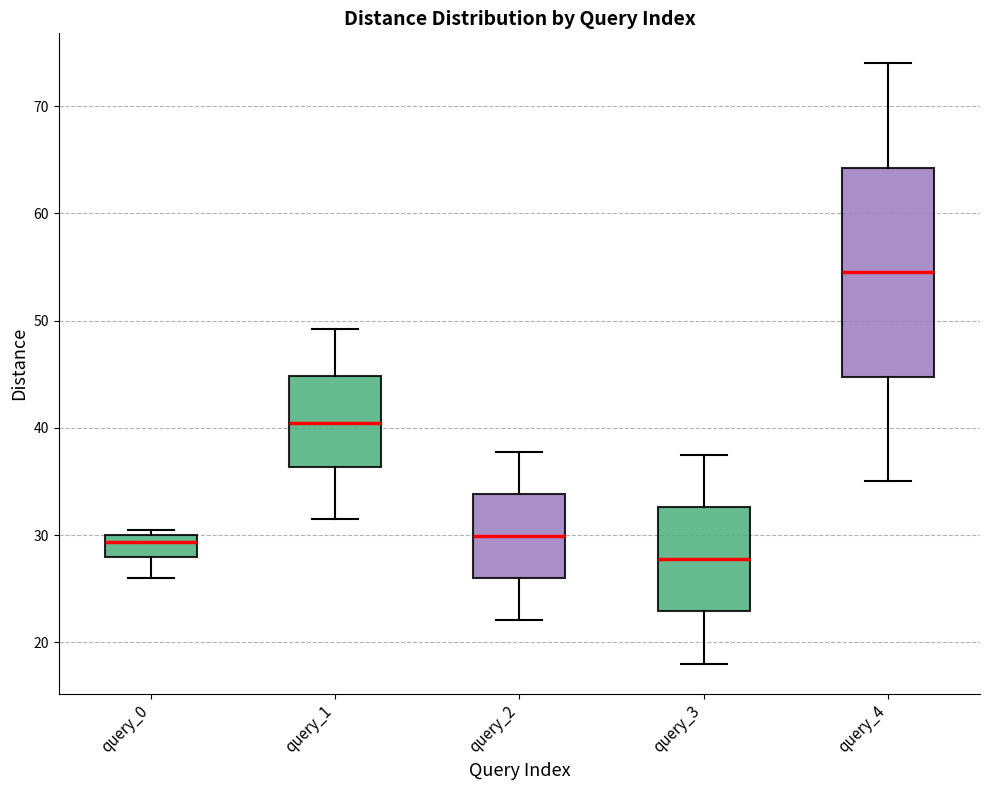

Reading left to right, read every box against the y-axis: the position of its median line, the range the box covers, and the ends of its whiskers. The values are not printed on the chart, so give them approximately, as read against the axis.

query_0: median 29, box 28 to 30, whiskers 26 to 30 (just above the box's upper edge)
query_1: median 40, box 36 to 45, whiskers 32 to 49
query_2: median 30, box 26 to 34, whiskers 22 to 38
query_3: median 28, box 23 to 33, whiskers 18 to 38
query_4: median 55, box 45 to 64, whiskers 35 to 74